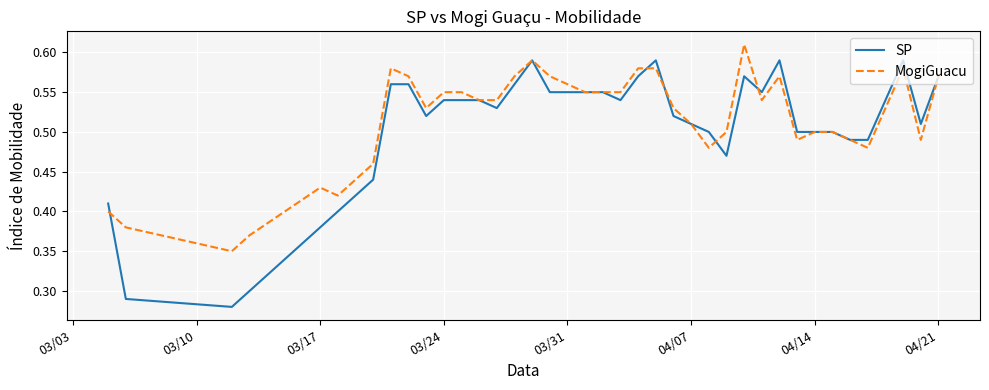

Which series has the widest spread of values?

SP